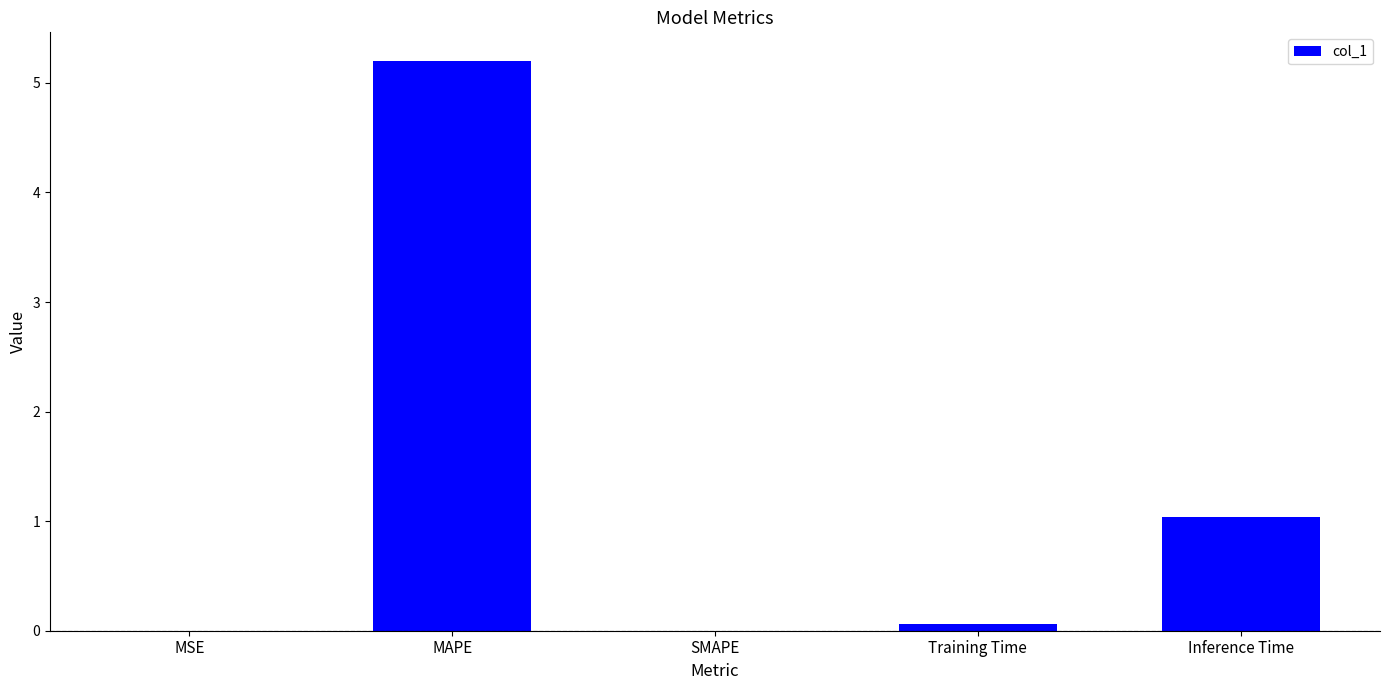

At which label is the value closest to 2?

Inference Time